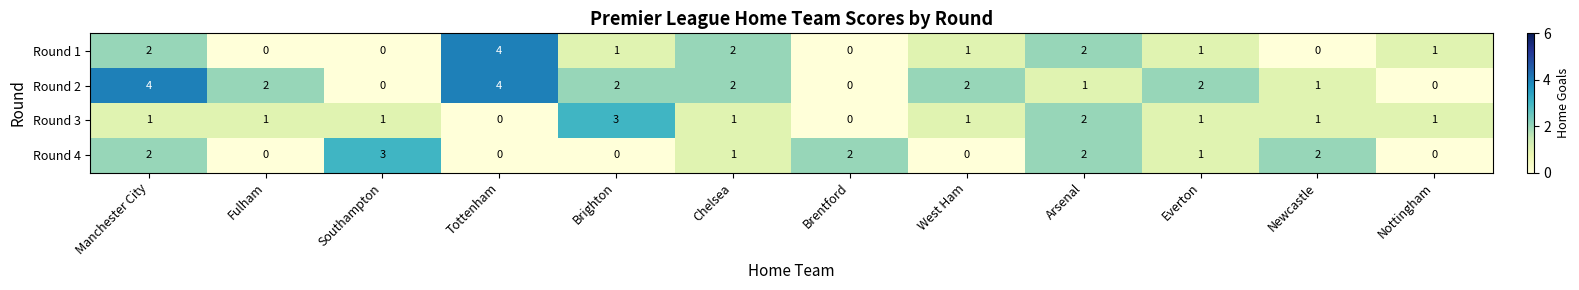

Where does the Round 2 series first go above 2?

Manchester City